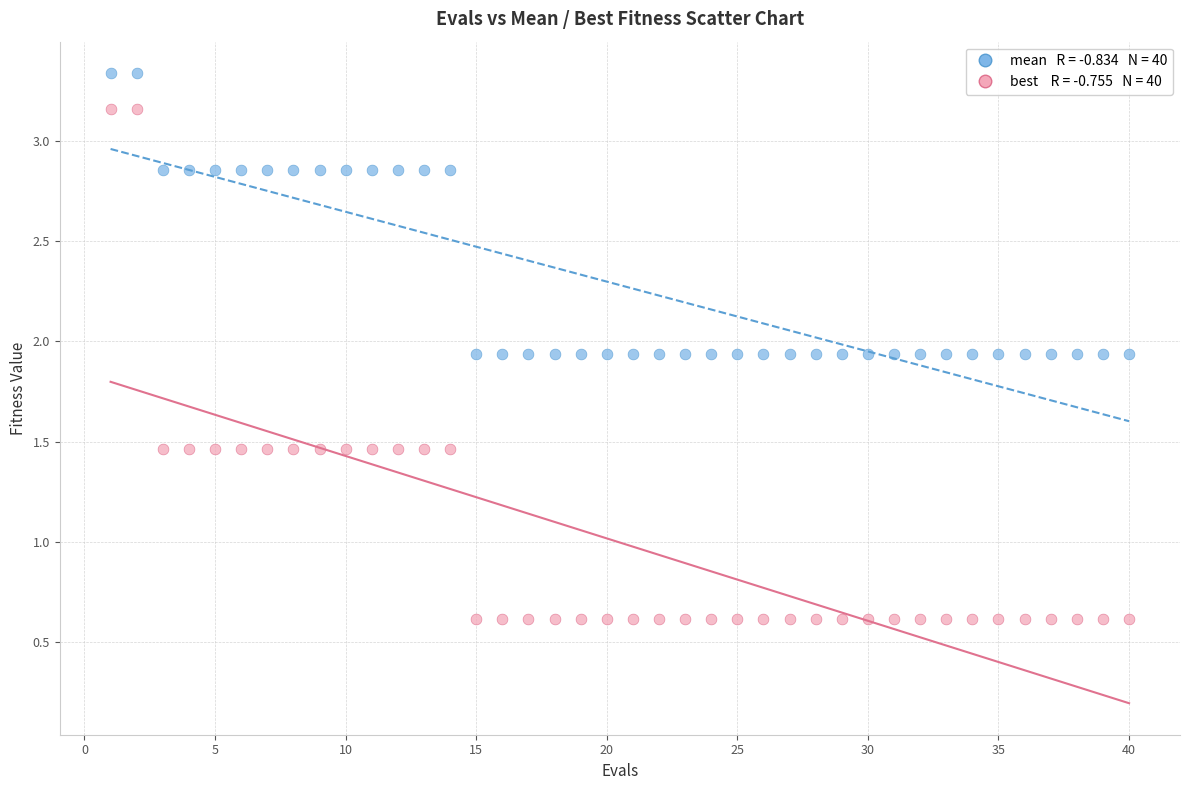

Across all data points, what is the range of X values (max minus min)?

39.0